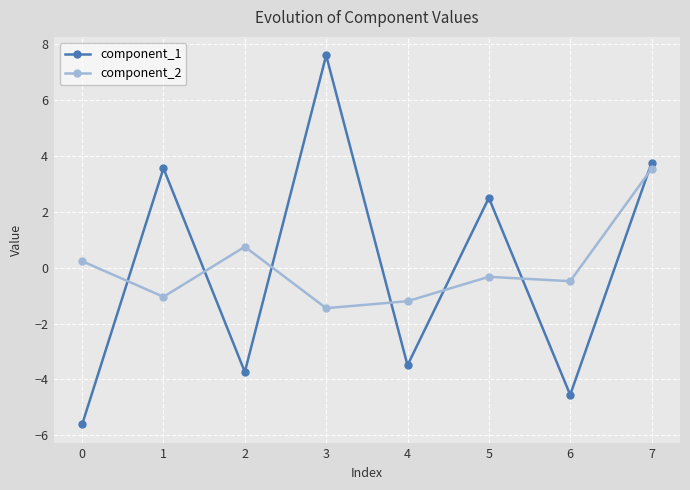

True or false: component_2 has a value of -0.5 at 6.

True